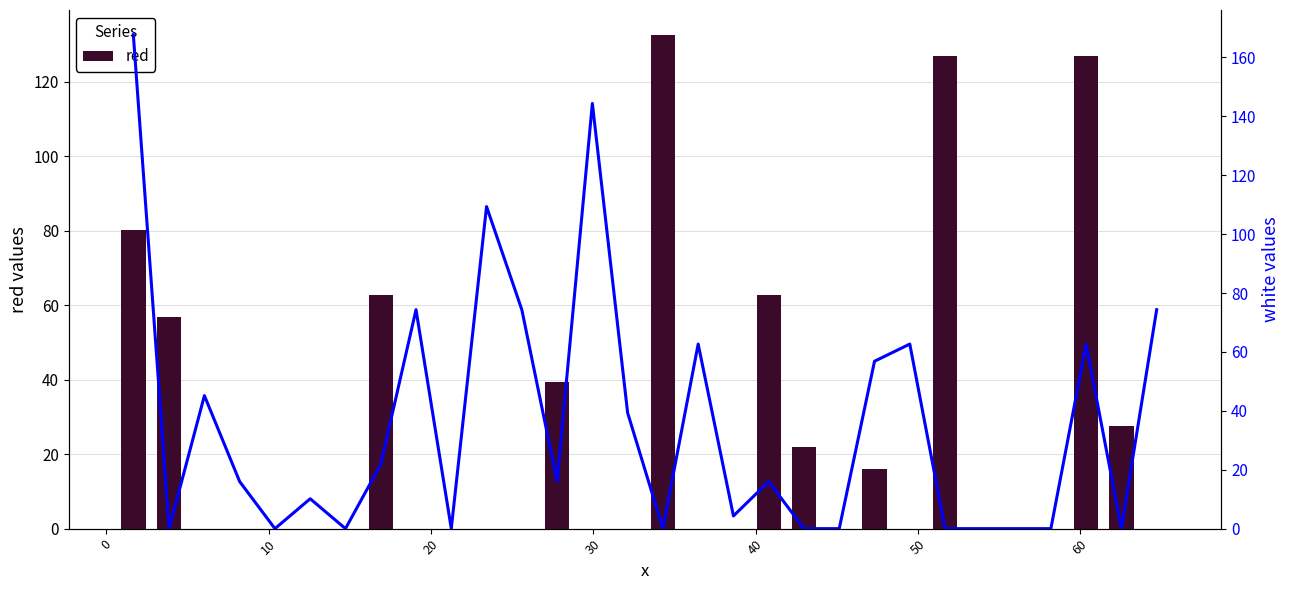

Rank the series by their maximum value, from lowest to highest.

red, white